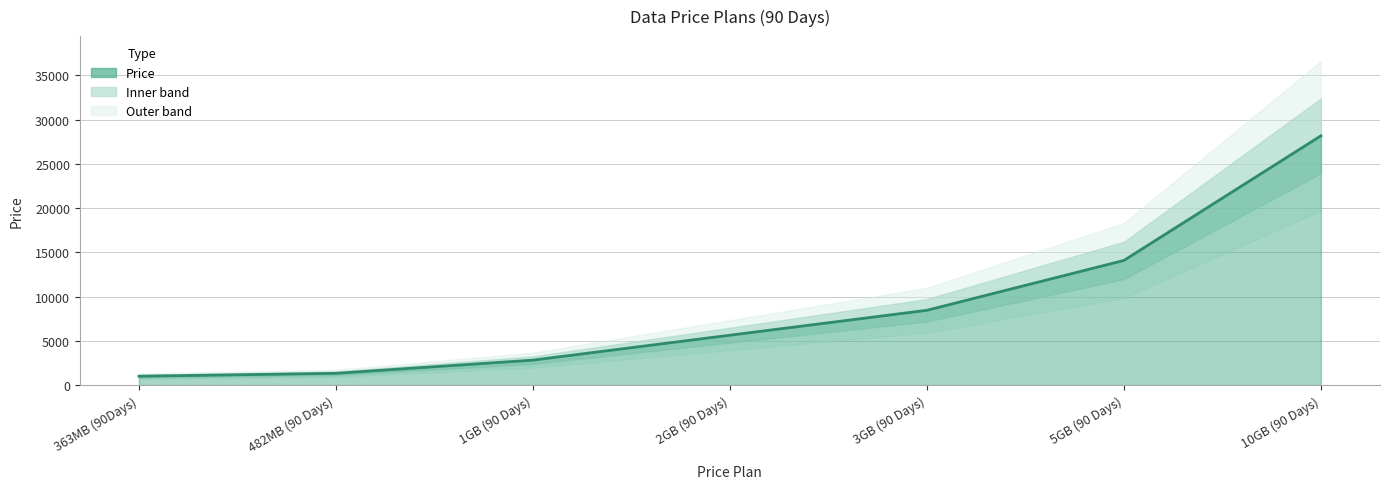

Reading right to left, what are all the values shown in this chart?

28160	14080	8448	5632	2816	1326	999